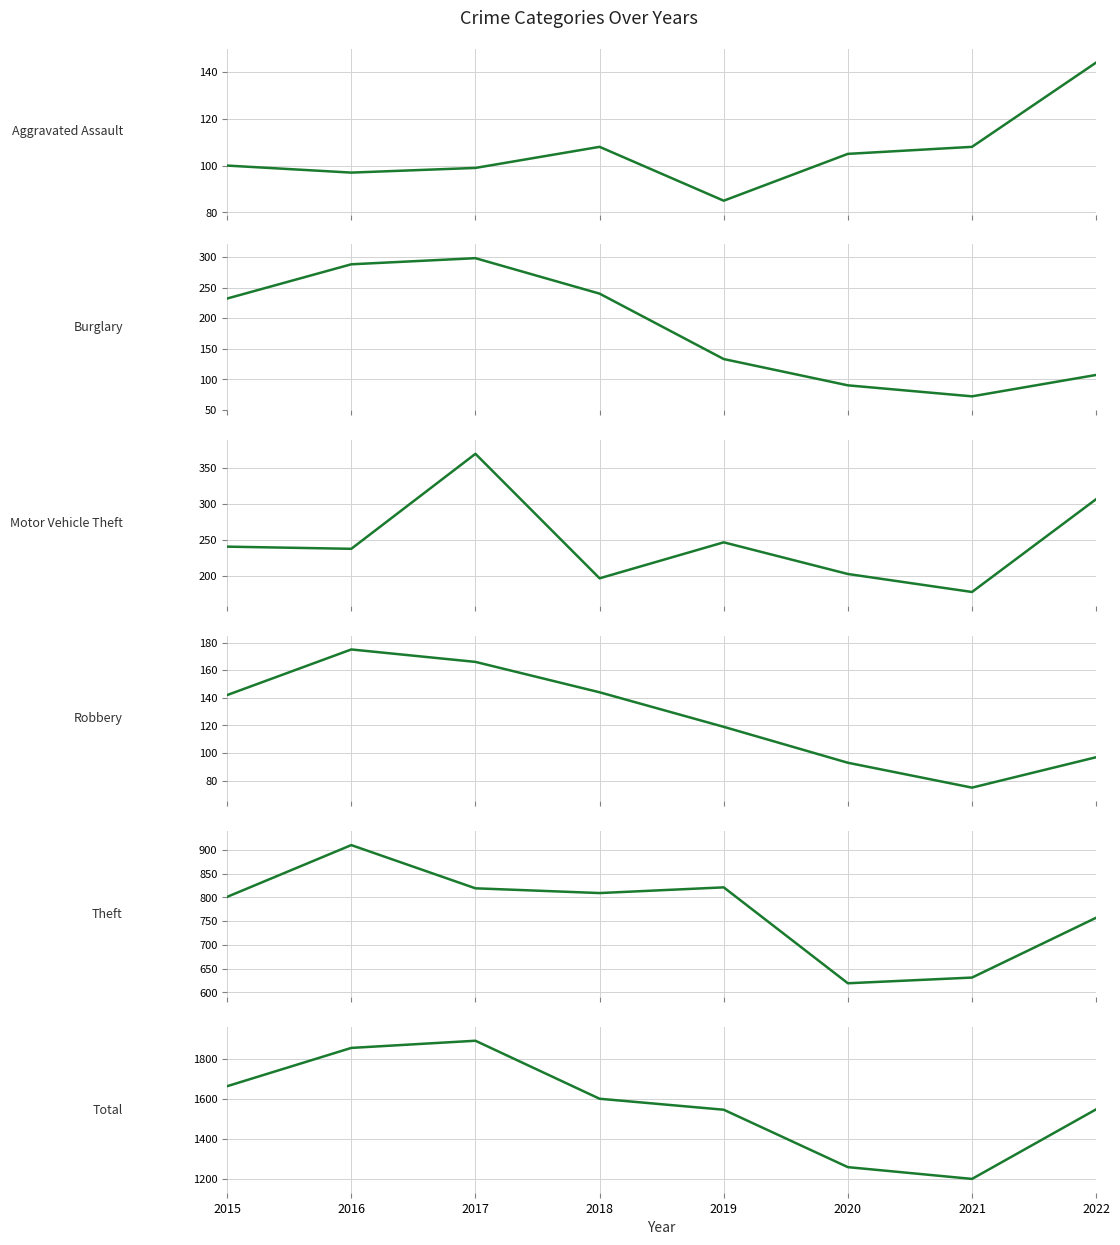

After their last crossing, which series has the higher values: Burglary or Motor Vehicle Theft?

Motor Vehicle Theft